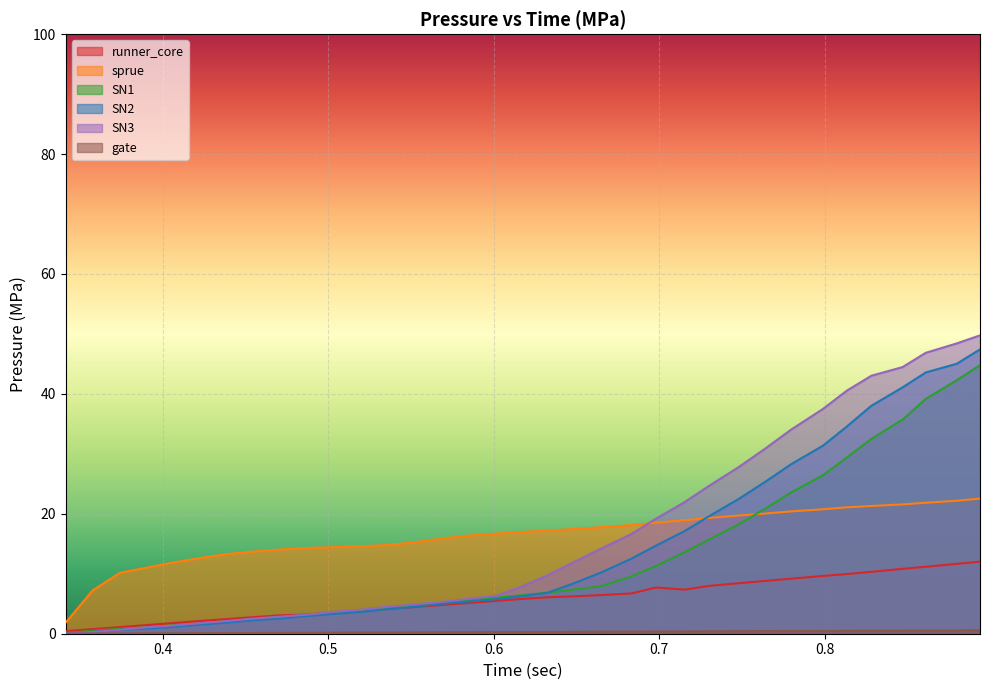

What is the total value across all series at 0.487524?

27.0